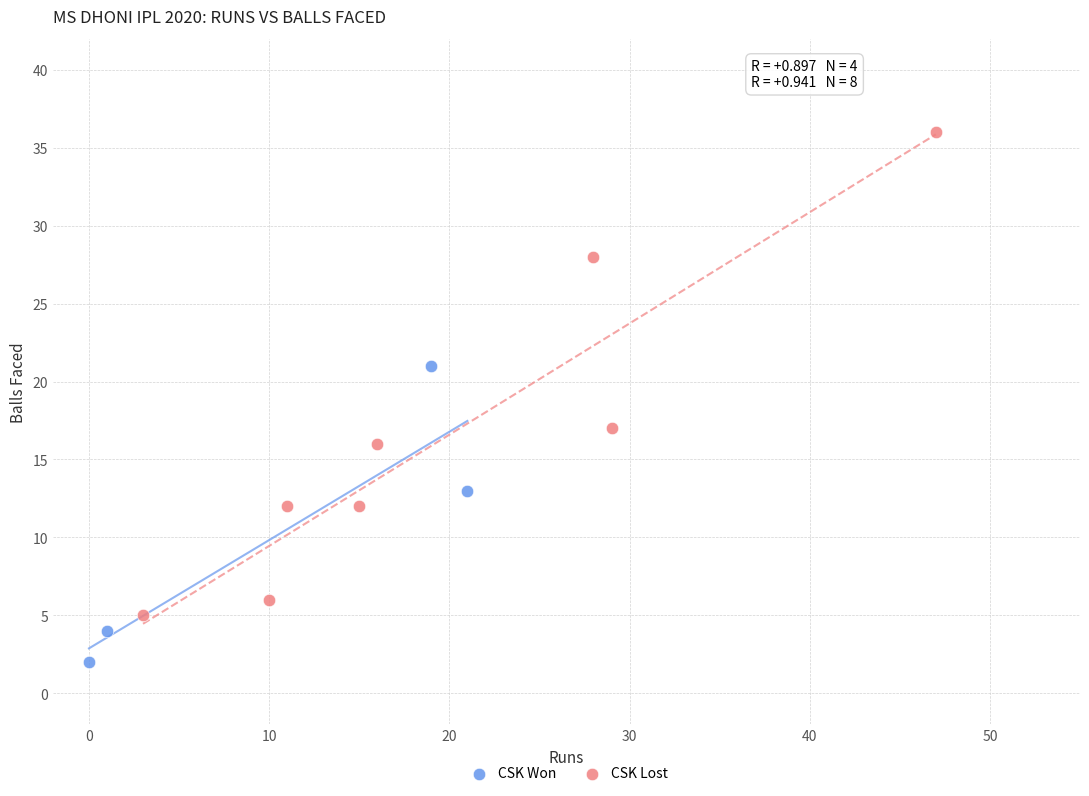

Which series contains the highest Y value?

CSK Lost